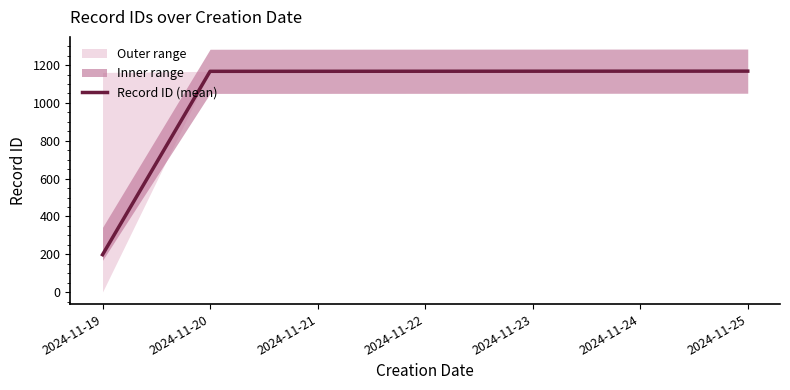

What is the average value?

844.3